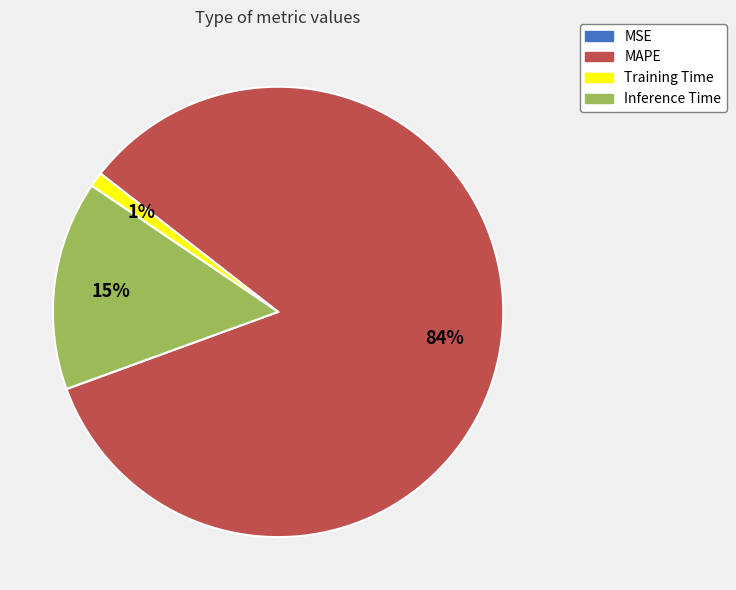

Is the sum of Training Time and Inference Time greater than half?

No